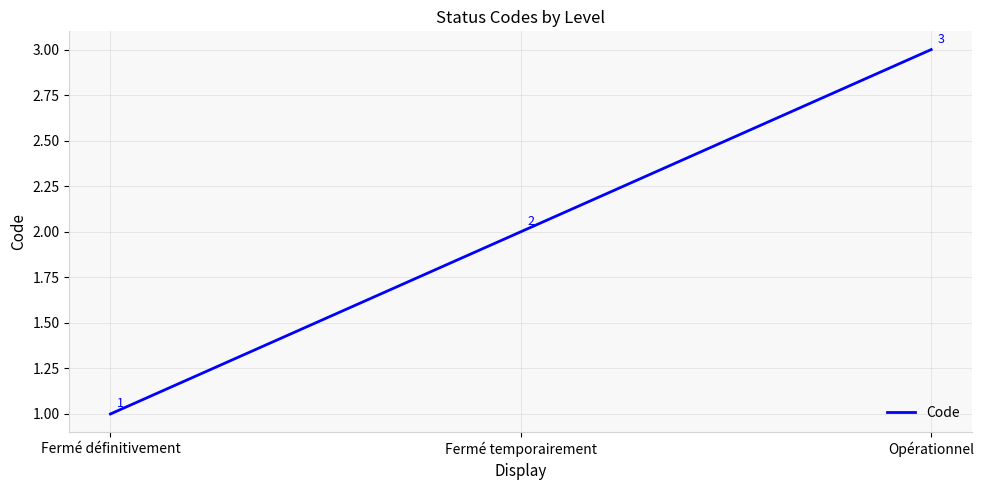

Reading right to left, extract all data points from this chart.

Opérationnel=3	Fermé temporairement=2	Fermé définitivement=1